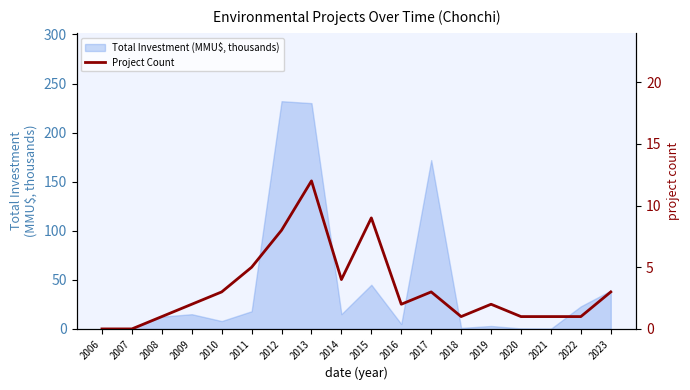

The value of Total Investment (MMU$, thousands) at 2015 is 45.0. True or false?

True